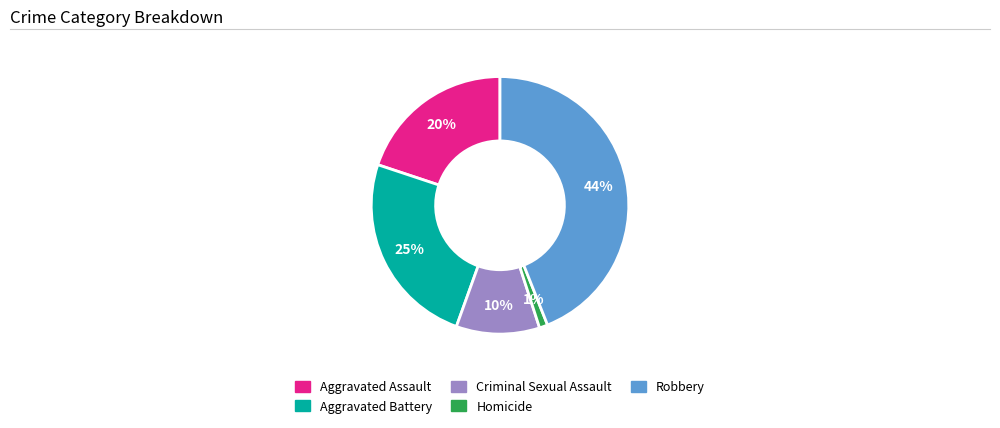

Count the number of slices in the pie.

5